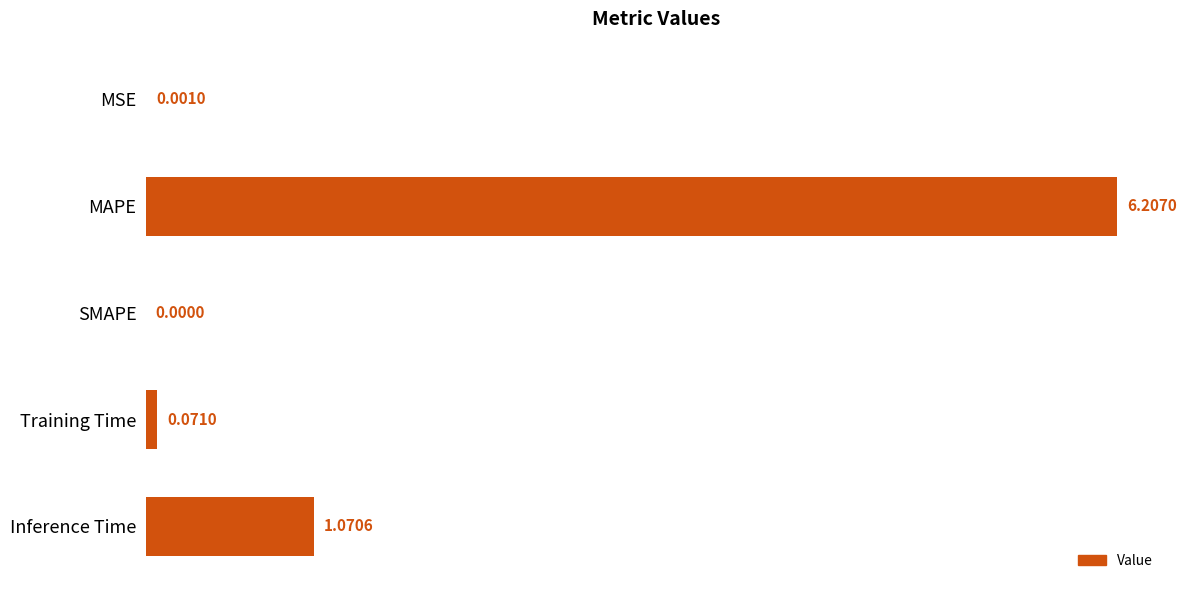

What is the sum of the values at MAPE and SMAPE?

6.2